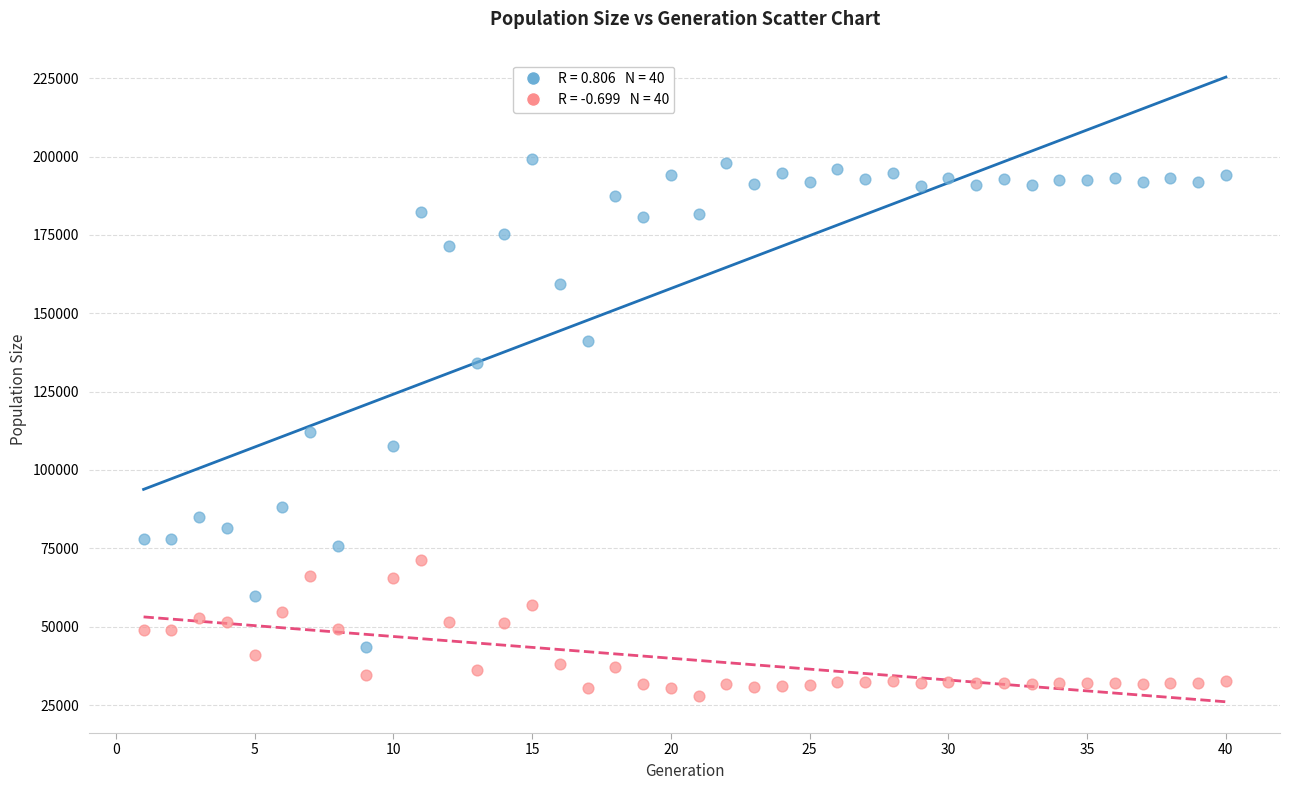

Across all data points, what is the range of X values (max minus min)?

39